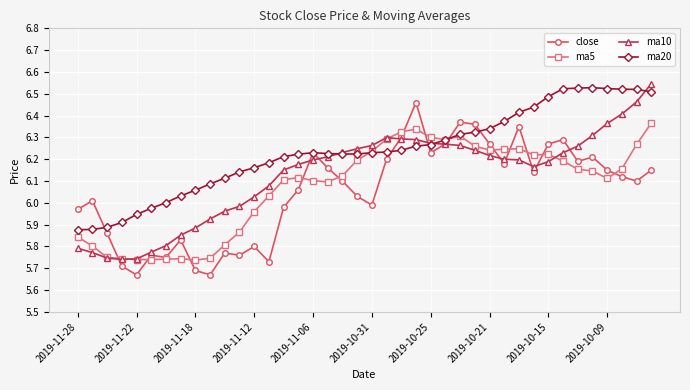

At how many categories does at least one series exceed 5?

40